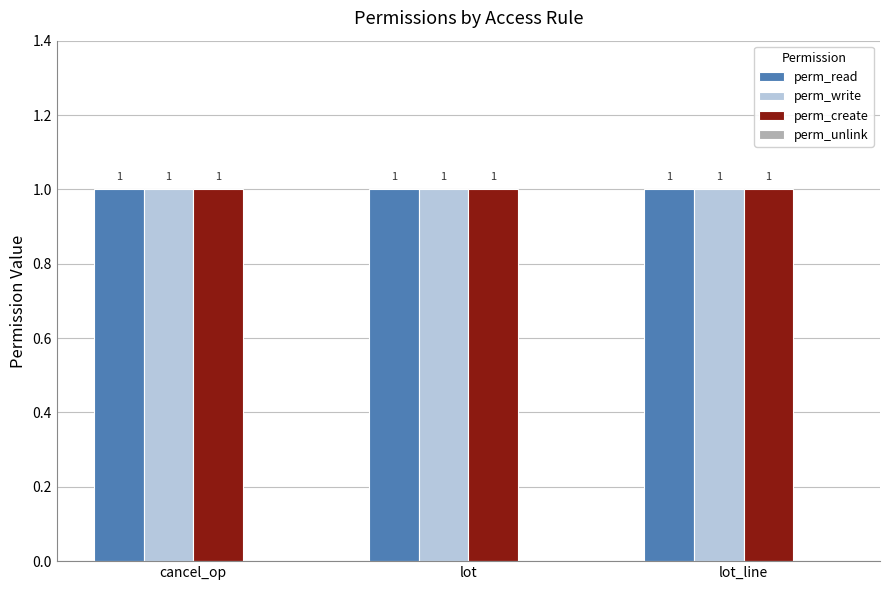

True or false: perm_unlink has a value of 0 at lot.

True